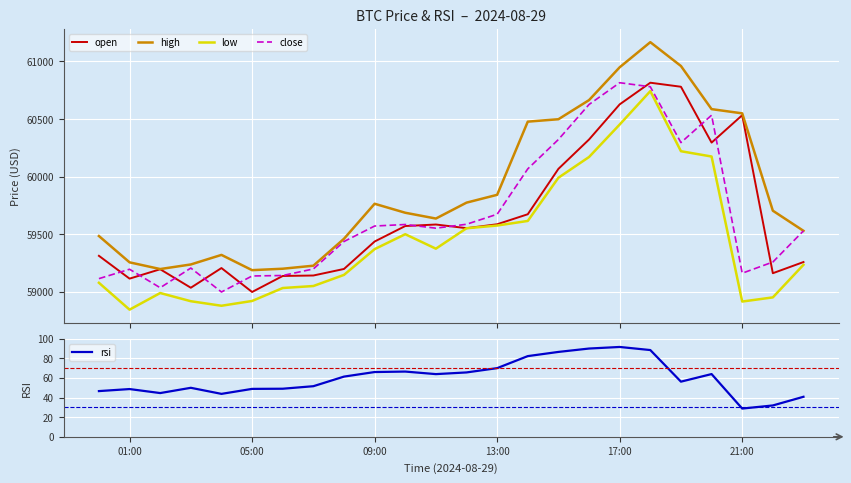

What is the maximum value for close?

60815.0